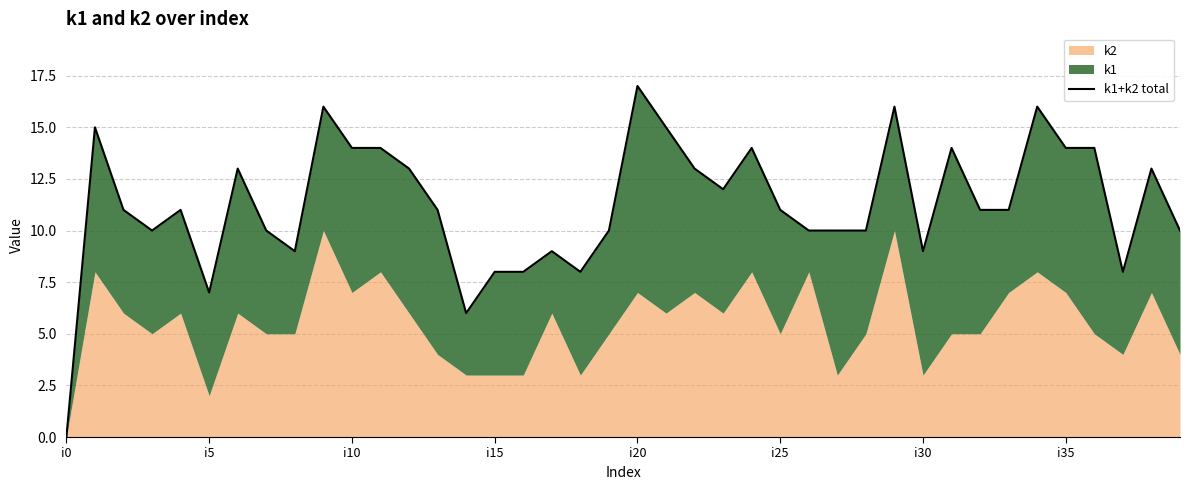

How many positive values are there?

39